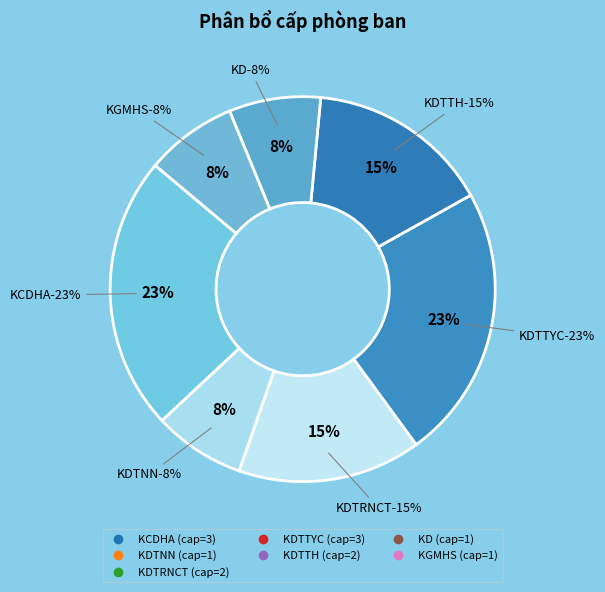

To the nearest percent, what is the combined percentage of KGMHS and KD?

15%